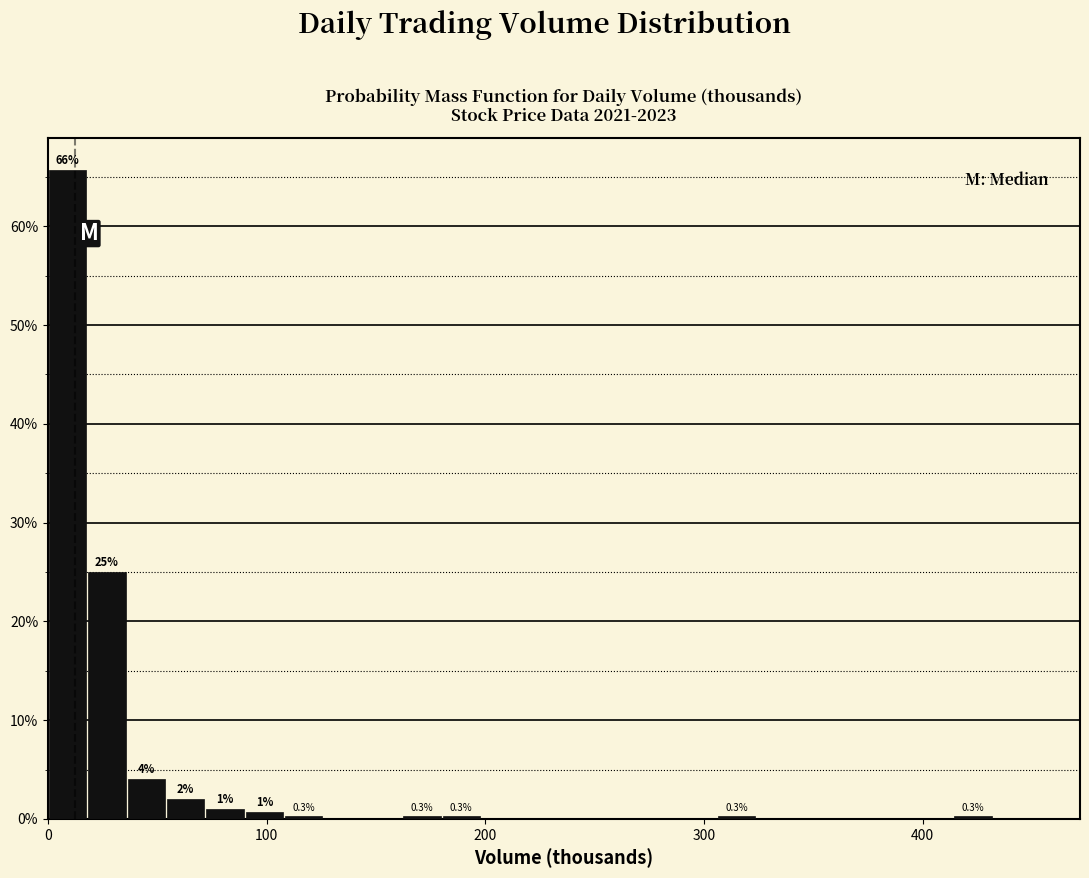

Read against the x-axis, roughly where is the centre of the tallest bar?

10